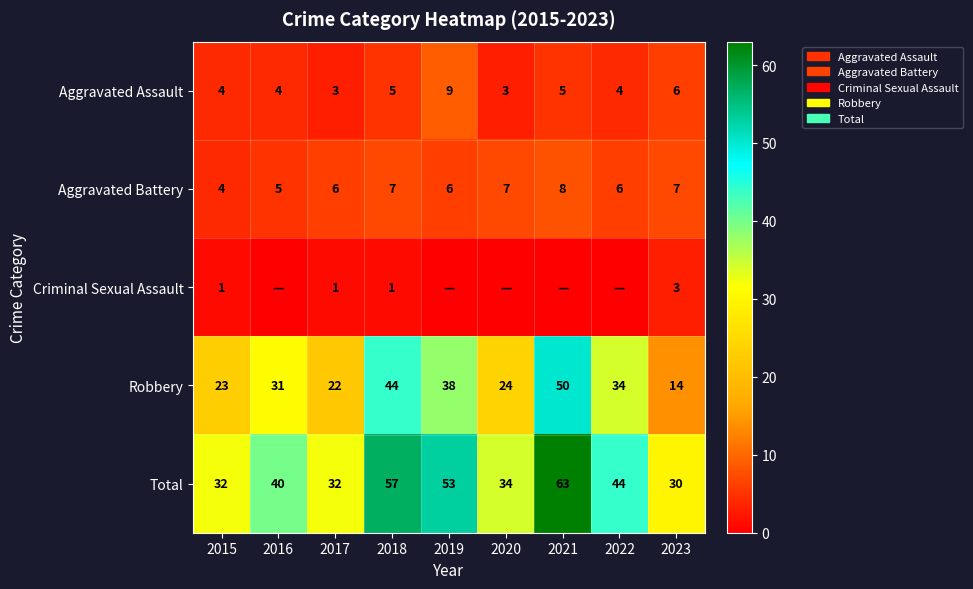

At which label does Robbery reach its minimum?

2023